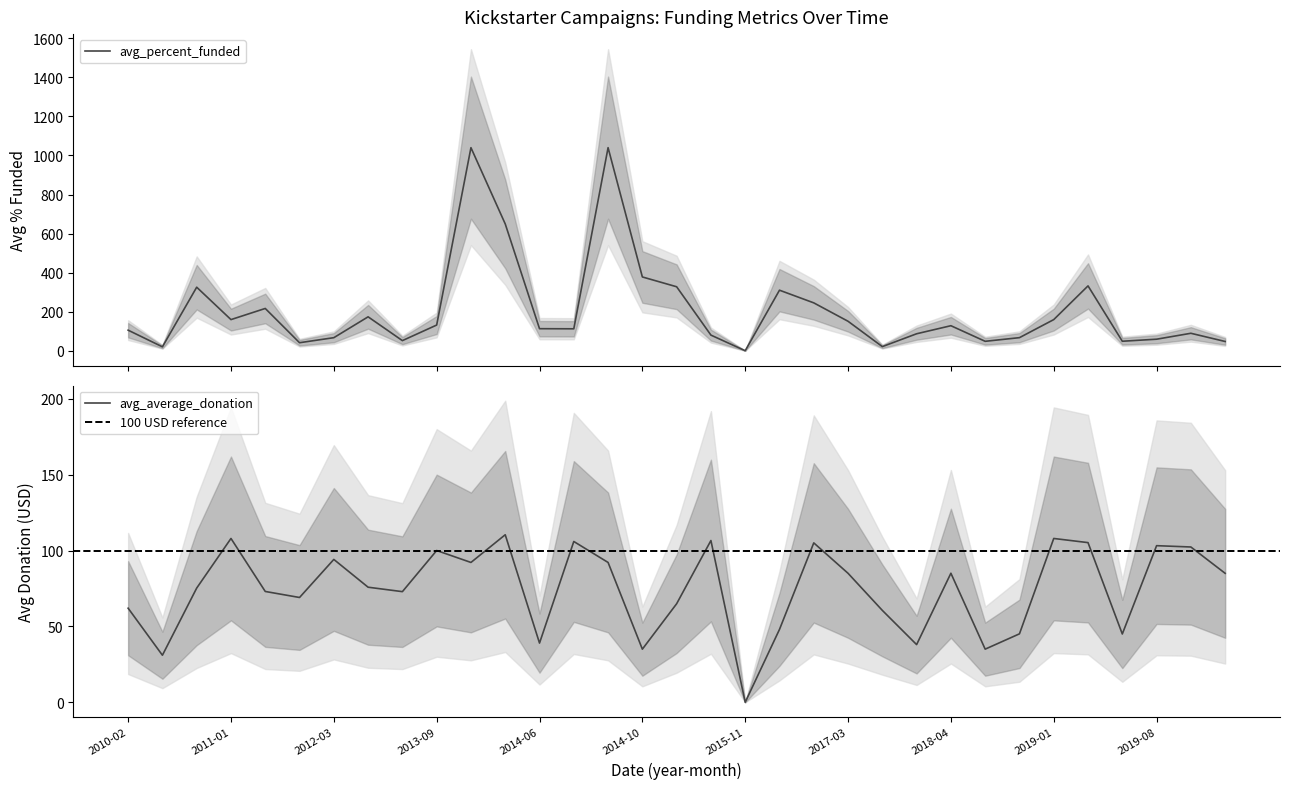

What is the difference between the maximum and minimum values in the avg_average_donation series?

110.4